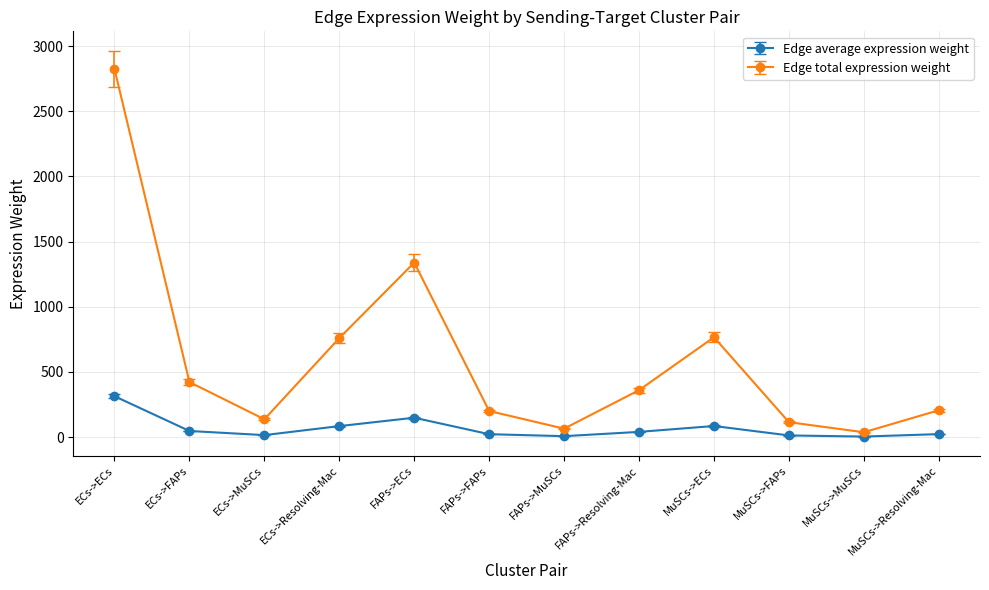

Which category has the highest value across all series?

ECs->ECs